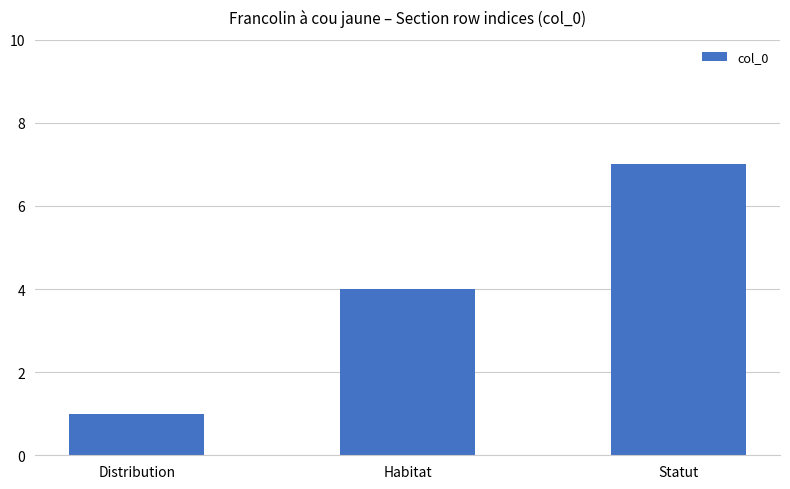

At which category does the chart reach its peak across all series?

Statut